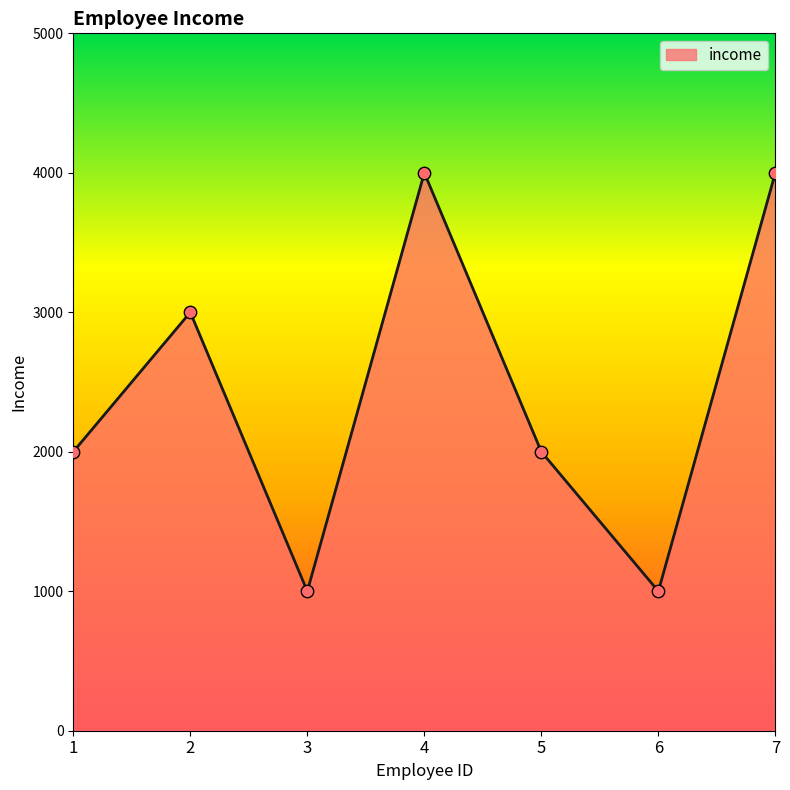

Between 2 and 1, which is larger?

2